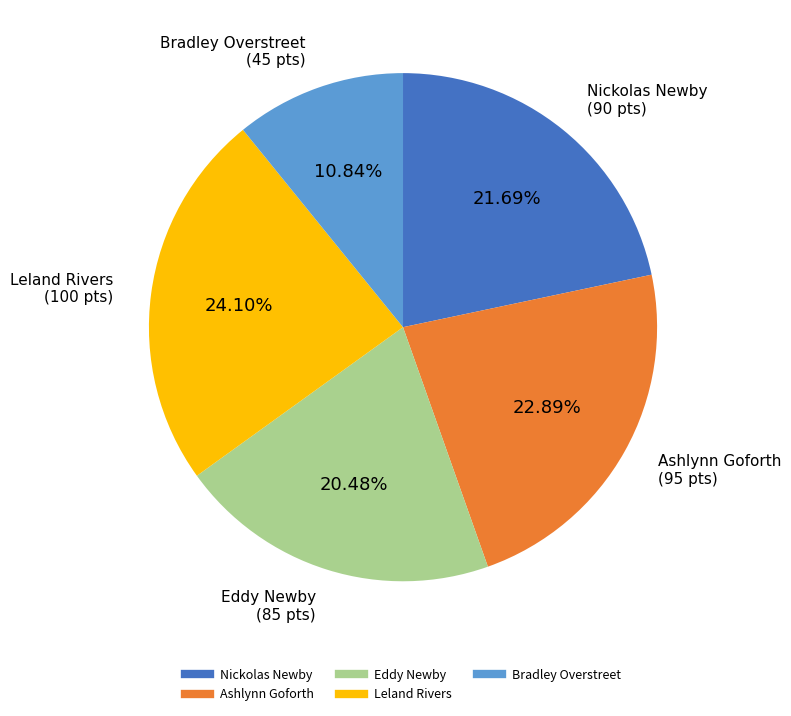

Do Leland Rivers and Eddy Newby together represent more than half of the pie?

No